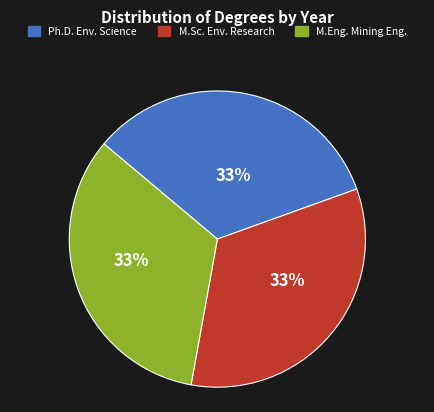

How many segments does this pie chart have?

3